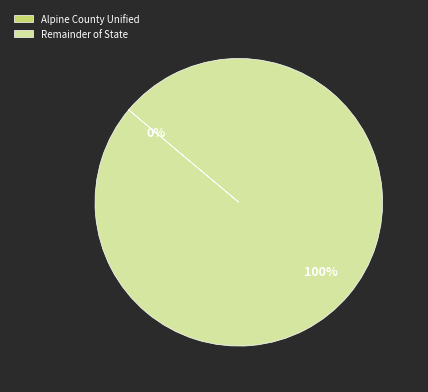

What percentage is the Remainder of State slice, to the nearest percent?

100%